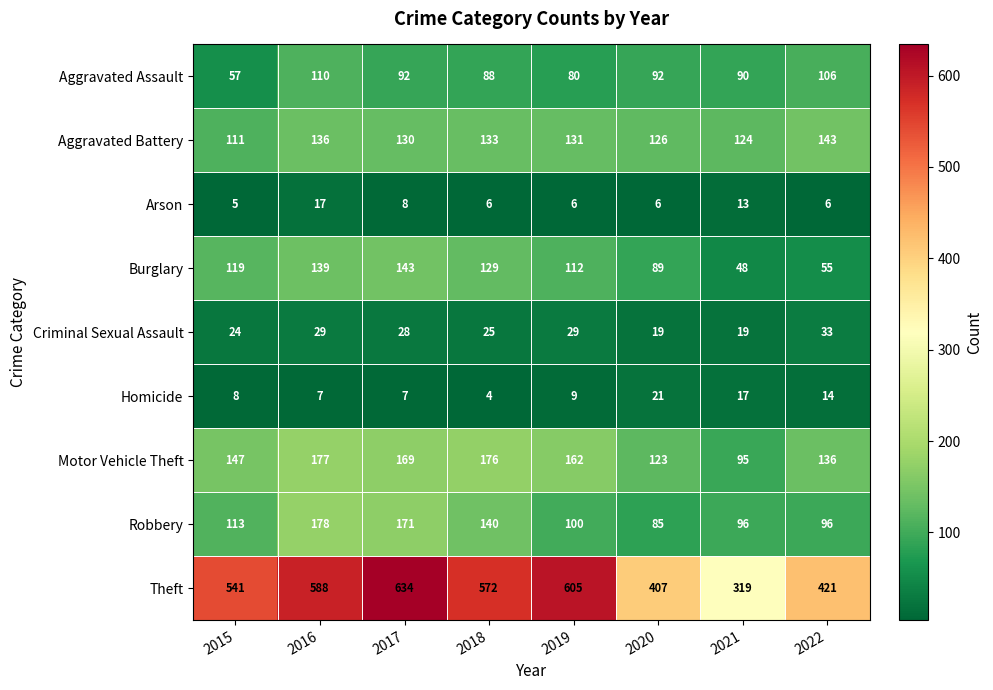

Which series has the largest total across all categories?

Theft